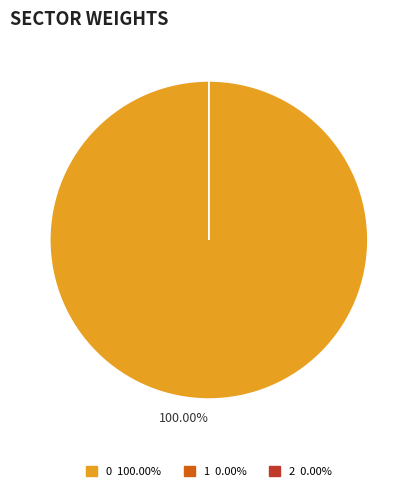

The 1 slice represents 1% of the pie. True or false?

False